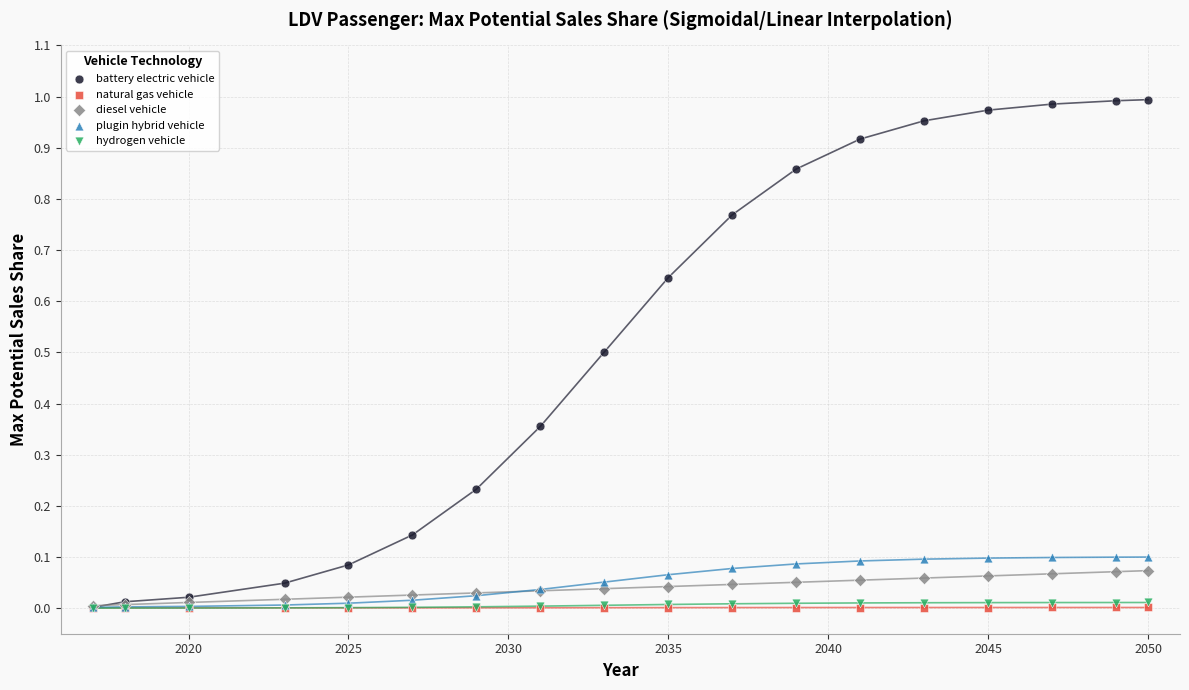

What are all the series names shown in the legend?

battery electric vehicle, natural gas vehicle, diesel vehicle, plugin hybrid vehicle, hydrogen vehicle